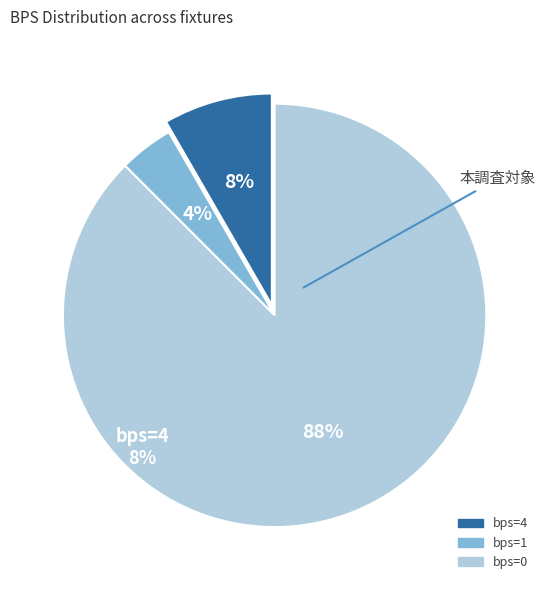

Count the number of slices in the pie.

3